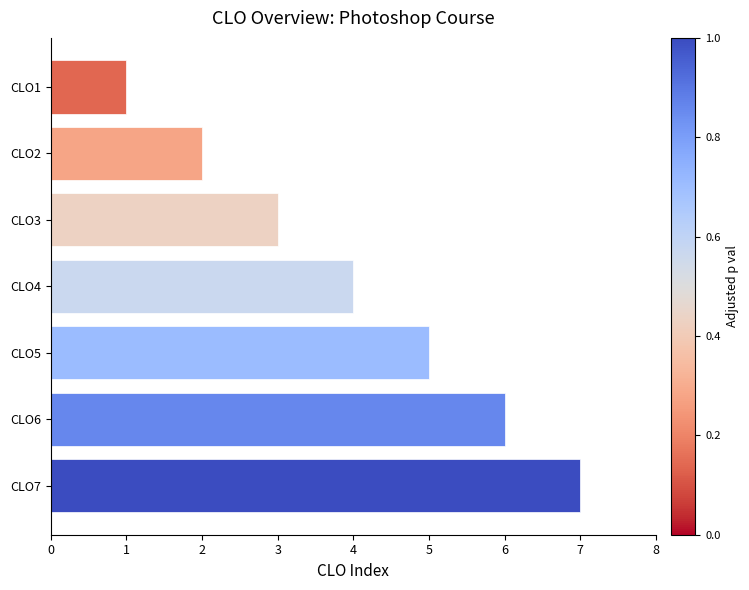

How many bars are there in total?

7